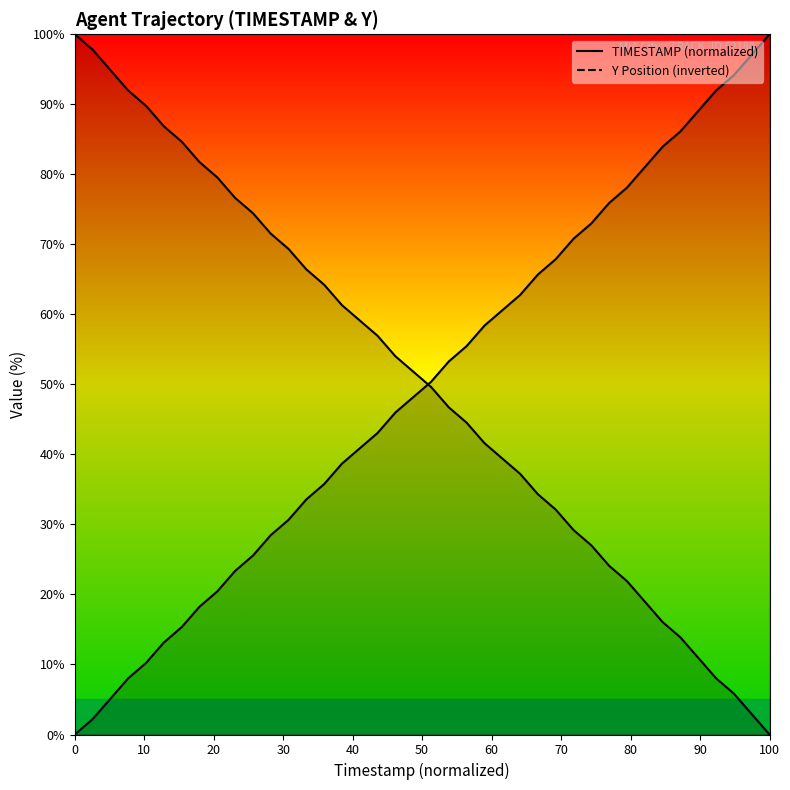

Which series changed the most between 50 and 14?

TIMESTAMP